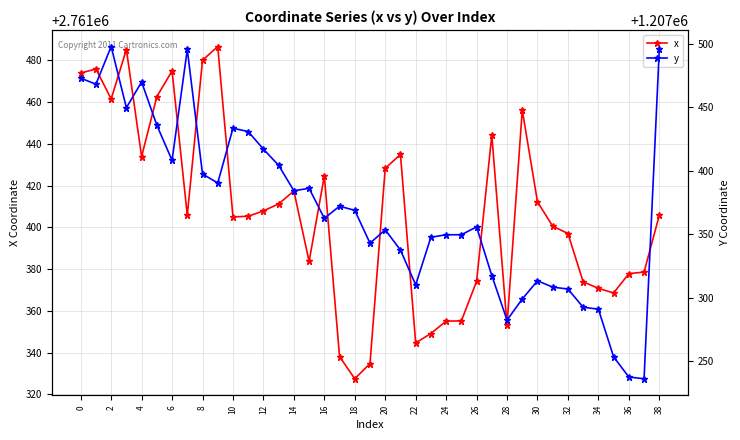

Is it true that x equals 1598180.9 at 12?

False